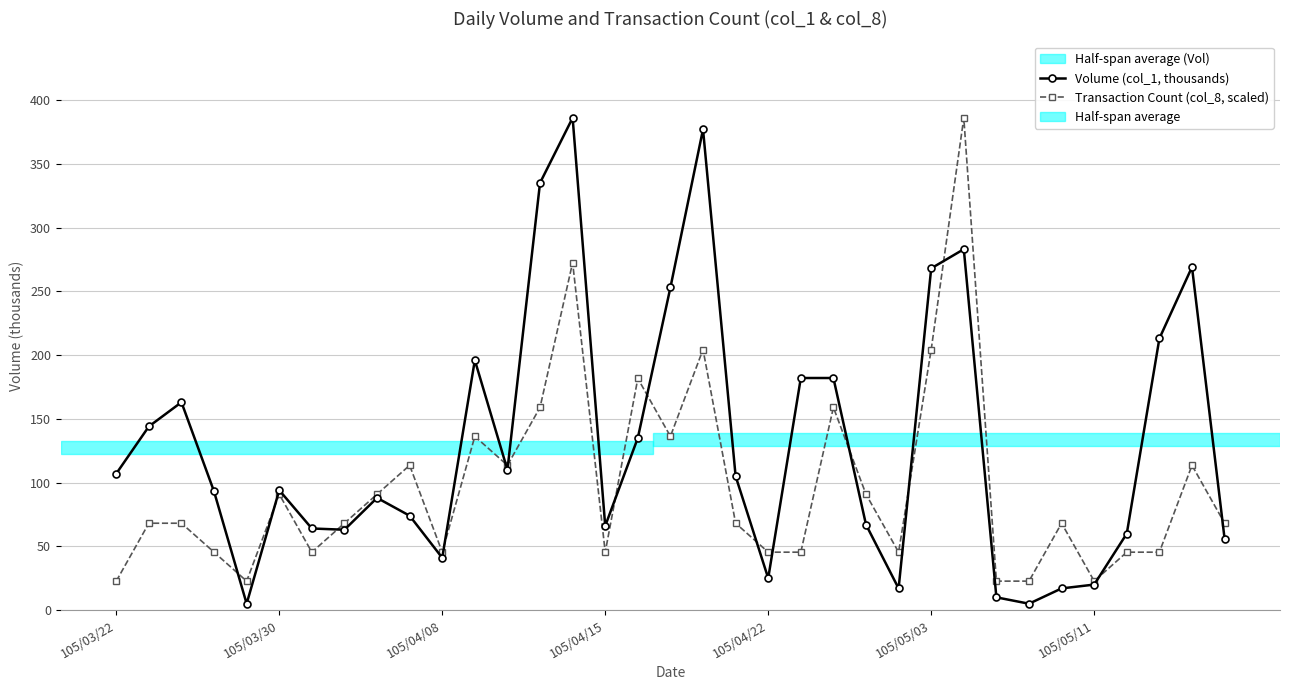

What is the greatest value displayed?

386.0